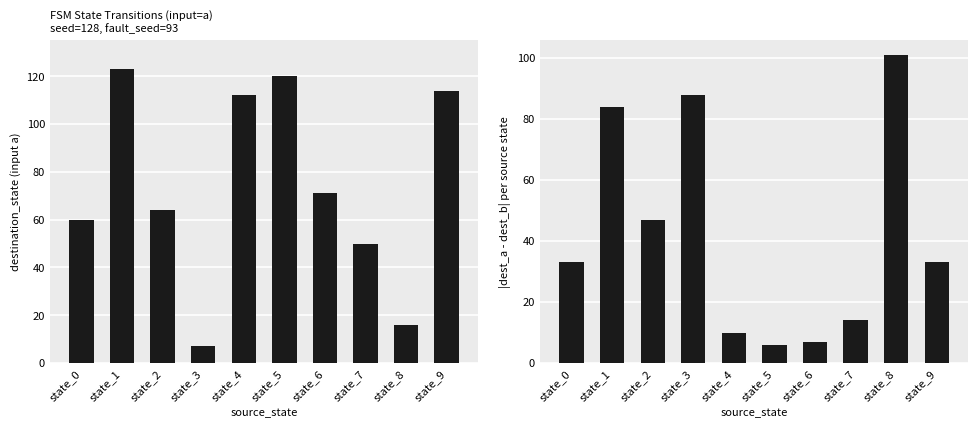

What is the highest value of the input_a destination series?

123